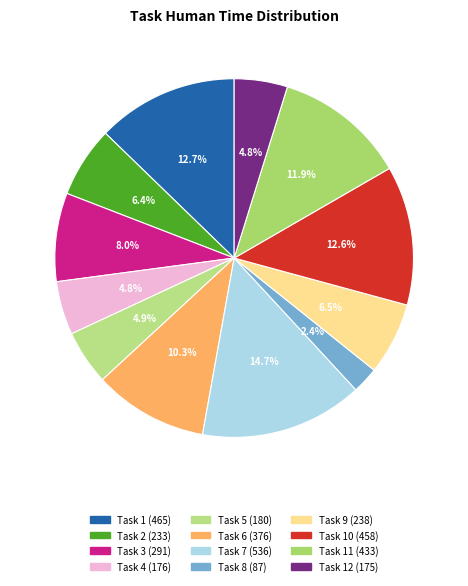

How many slices are in this pie chart?

12